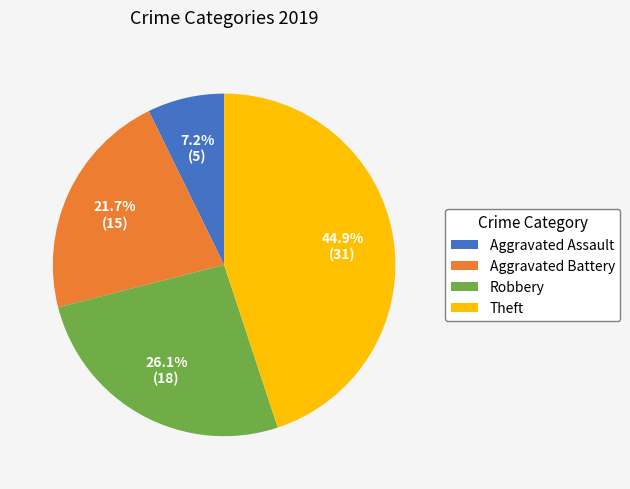

To the nearest percent, what percentage of the pie is Theft?

45%